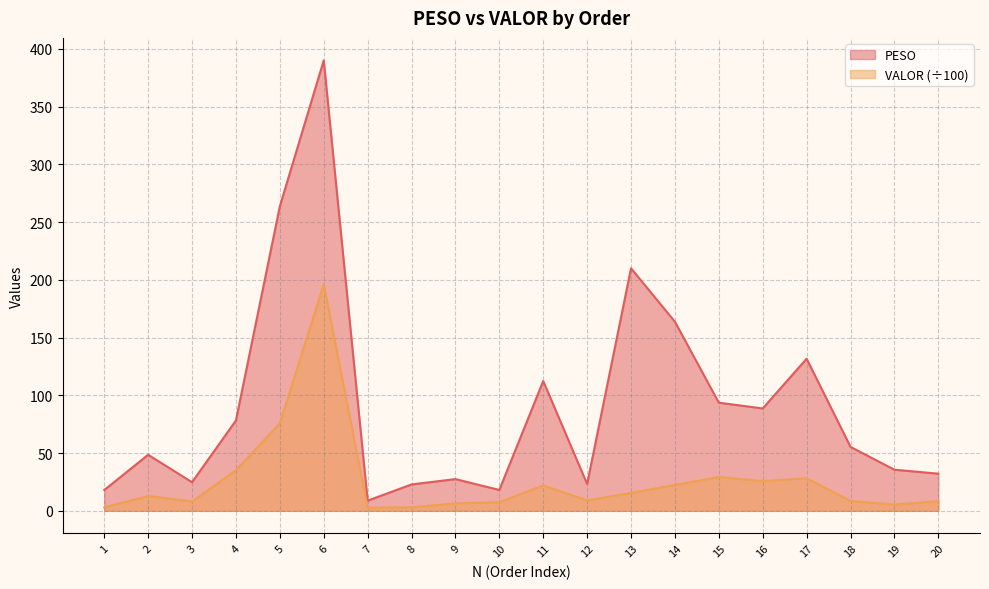

True or false: VALOR and PESO intersect in this chart.

False